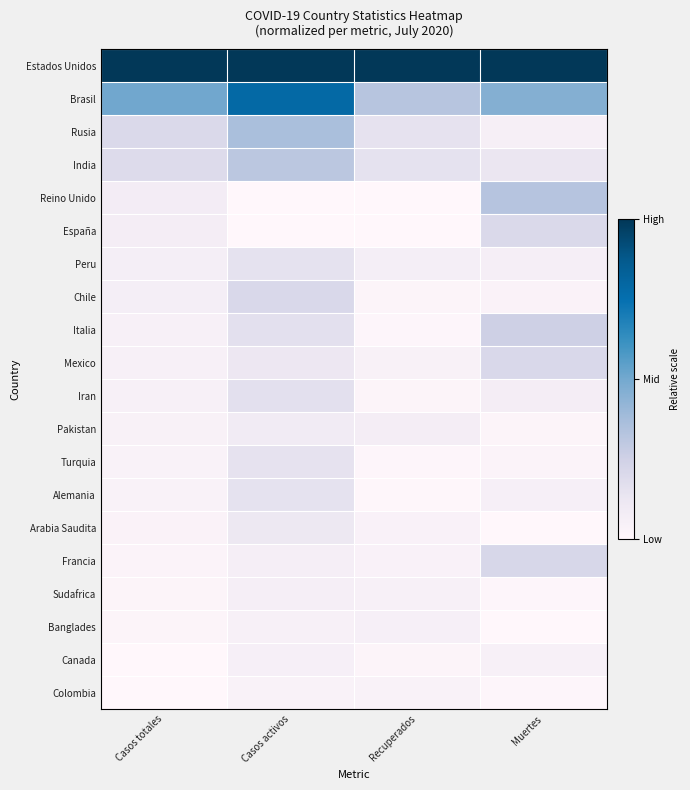

How many categories are shown in the chart?

4